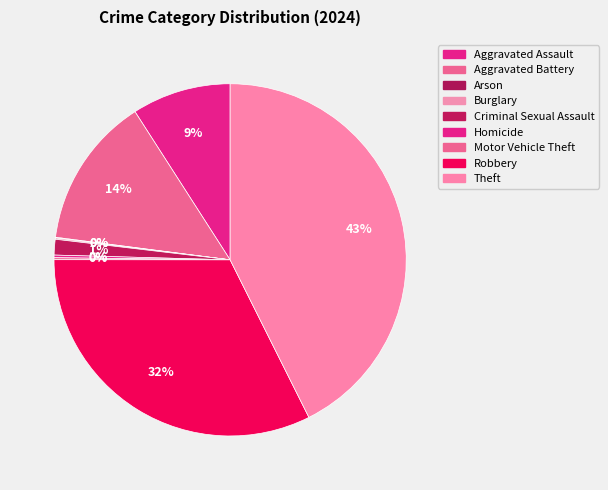

What is the largest slice in the pie chart?

Theft